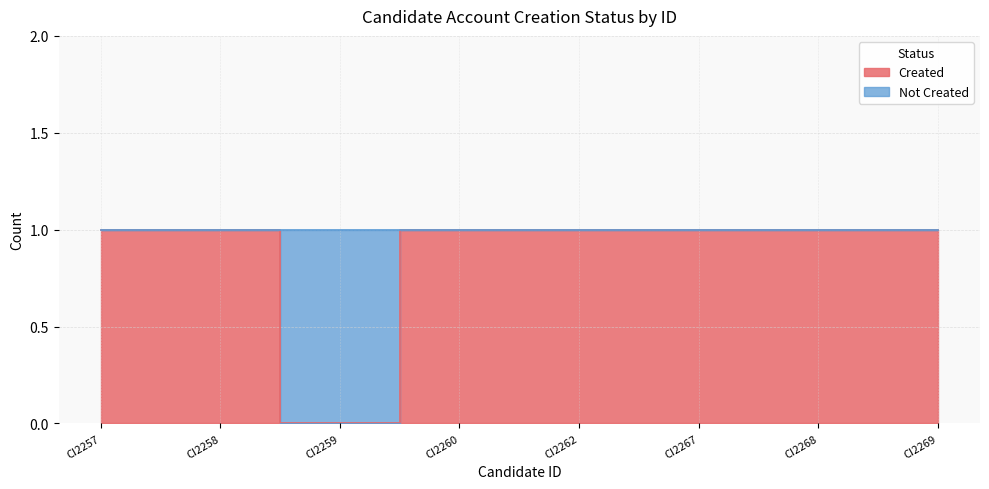

True or false: the data shows 1 at CI2257.

True